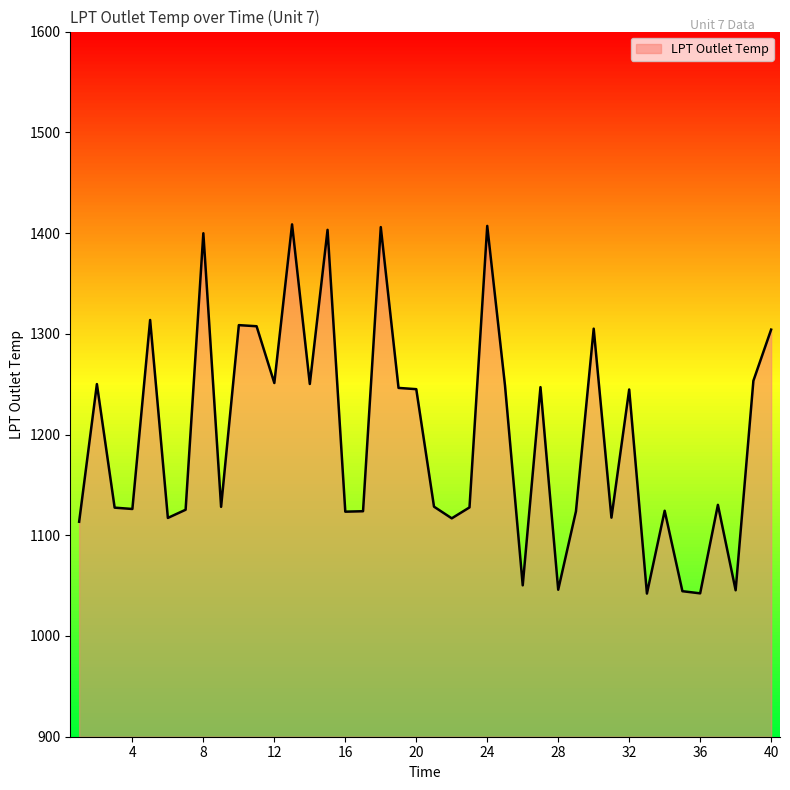

How many lines are shown in the chart?

1